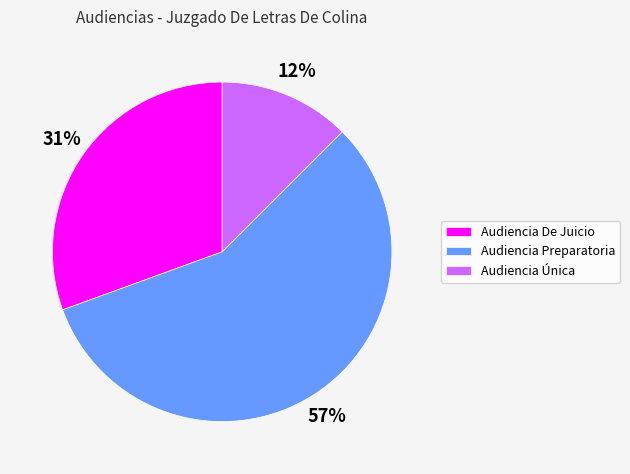

Is there a majority slice in this chart?

Yes